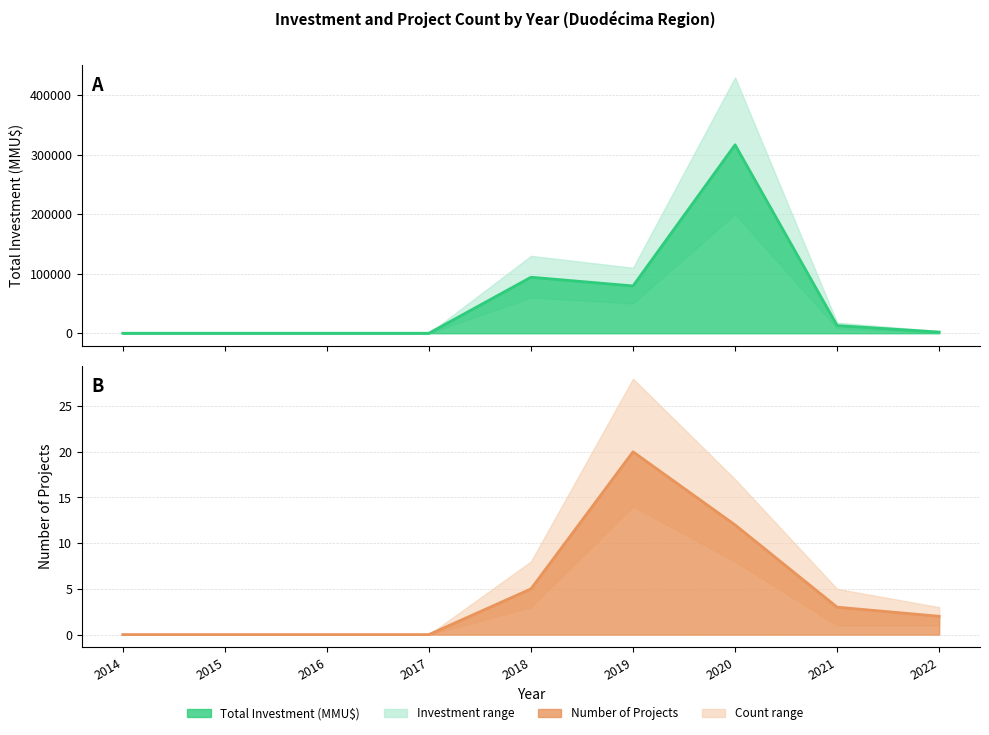

Which has a higher value, 2018 or 2016?

2018